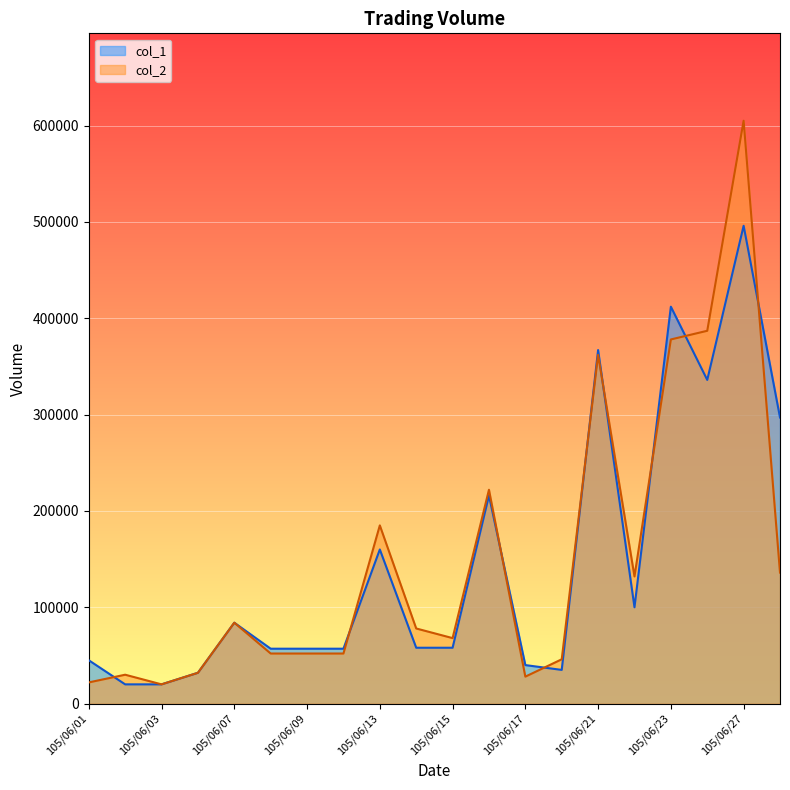

In col_1, how many points are lower than both neighbors (excluding endpoints)?

3